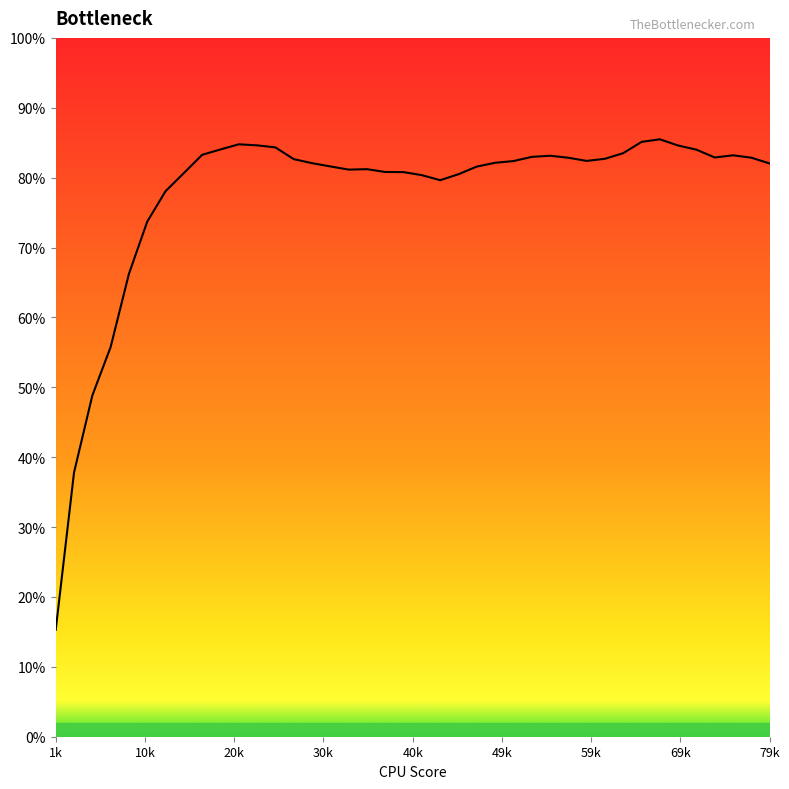

What is the difference between the maximum and minimum values?

70.2